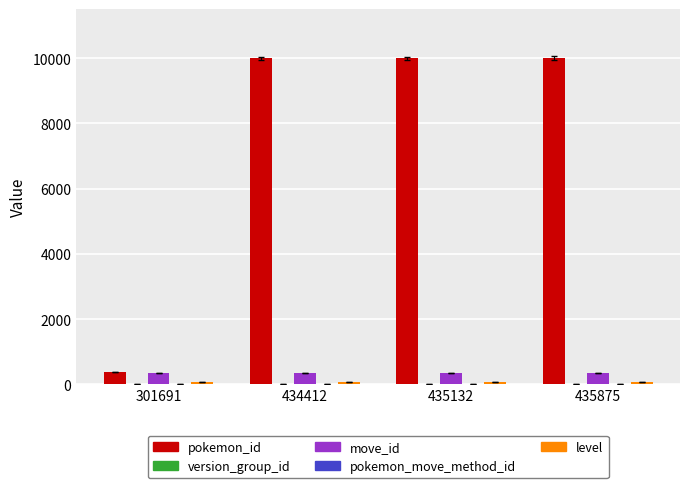

Are the bars grouped side by side (vs. stacked)?

Yes